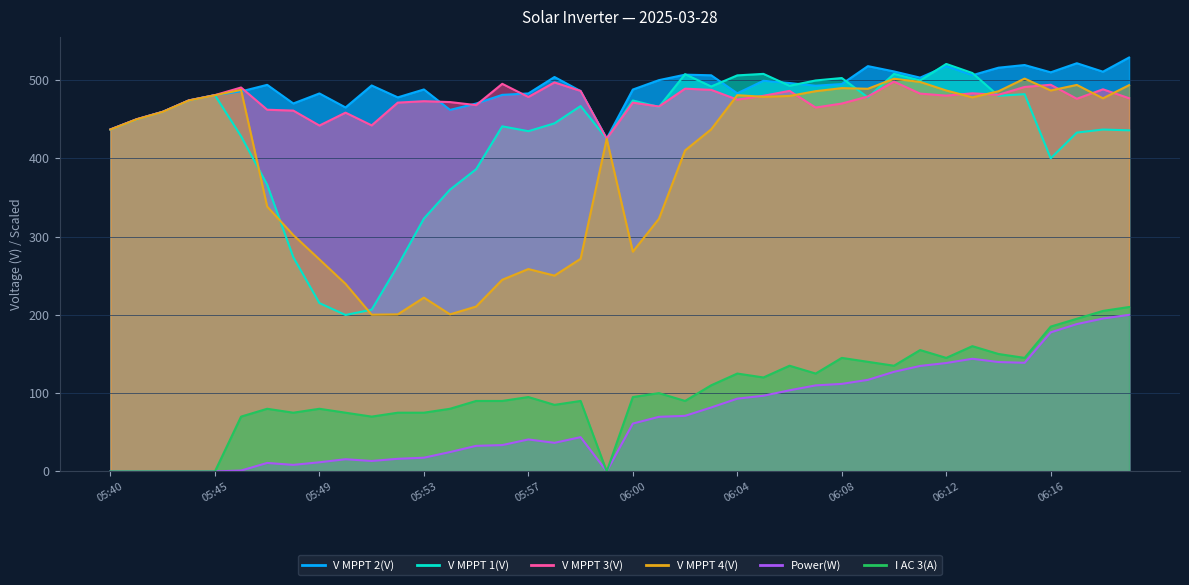

The value of V MPPT 4(V) at 06:16 is 791.4. True or false?

False